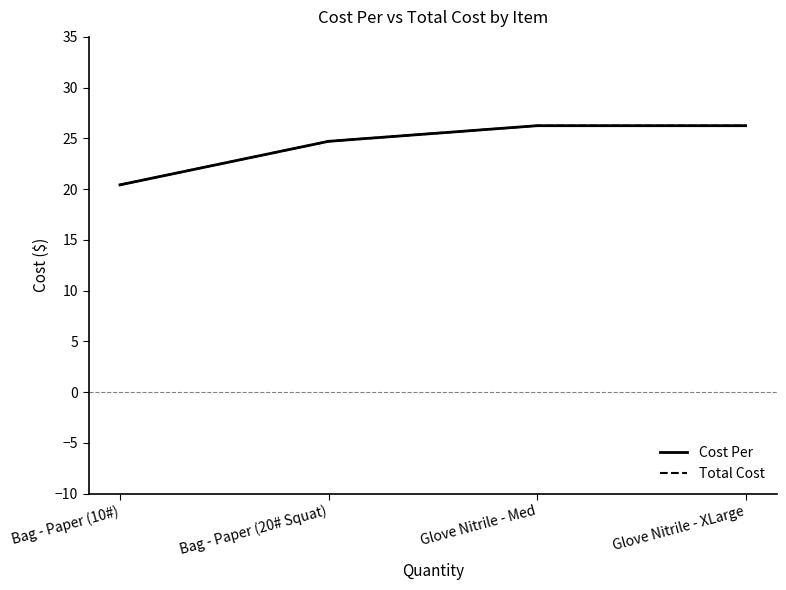

True or false: Cost Per has more than 1 interior local peaks.

False